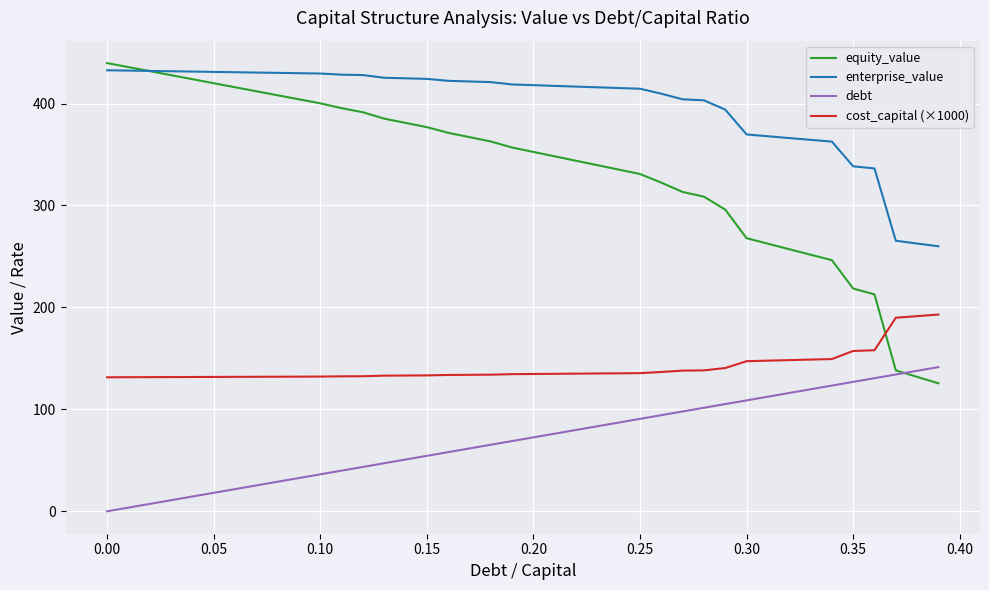

Which series has the largest range (max minus min)?

equity_value